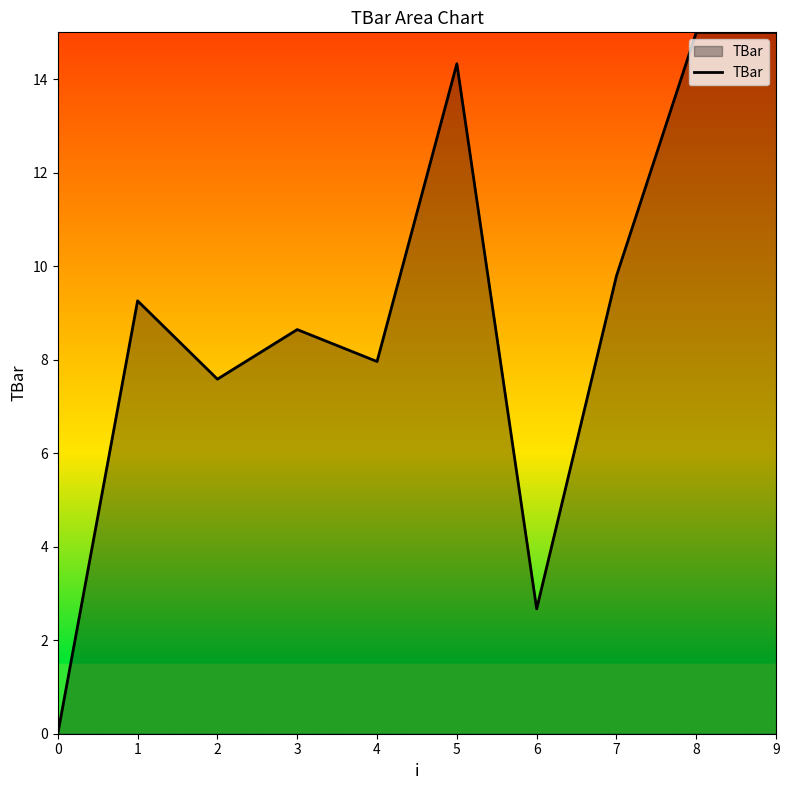

At which label is the value closest to 7?

2